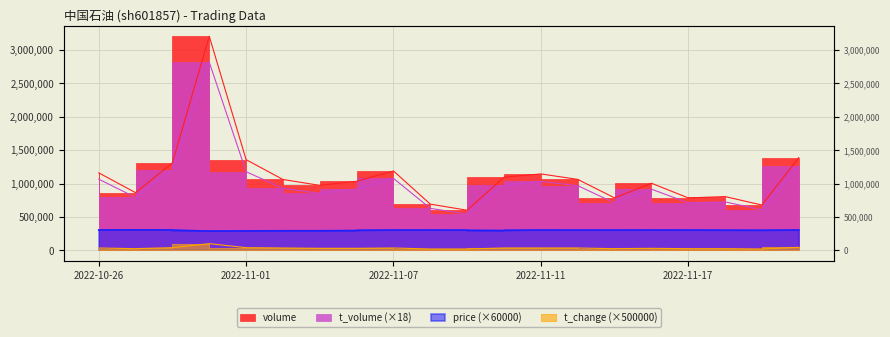

Reading left to right, what are all the values shown in this chart?

volume: 1161040	863301	1310206	3205796	1358448	1060959	972995	1033841	1188761	691759	600641	1095406	1144431	1062604	785992	1005224	785345	804964	678549	1389390
t_volume: 1065870	792522	1204902	2817684	1177452	928836	854316	918594	1077282	628830	543582	973782	1033362	968706	710388	916380	711342	725670	606114	1264554
price: 304800	306600	304200	287400	291000	293400	293400	297000	303000	303600	301200	297000	303000	301800	301800	303600	302400	300000	298200	304200
t_change: 35000	25000	40000	100000	40000	35000	30000	30000	35000	20000	20000	35000	35000	35000	25000	30000	25000	25000	20000	45000